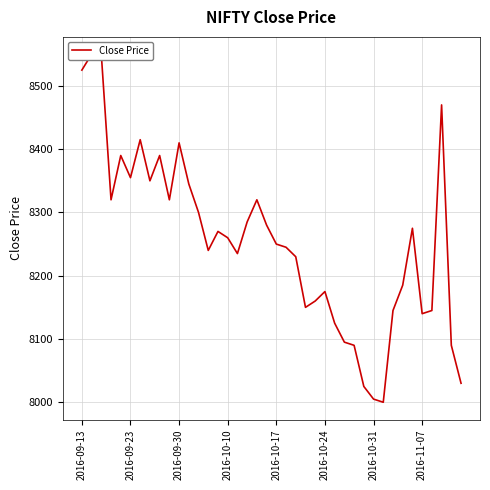

Approximately how many times larger is the value at 25 compared to 2016-10-10?

1.0